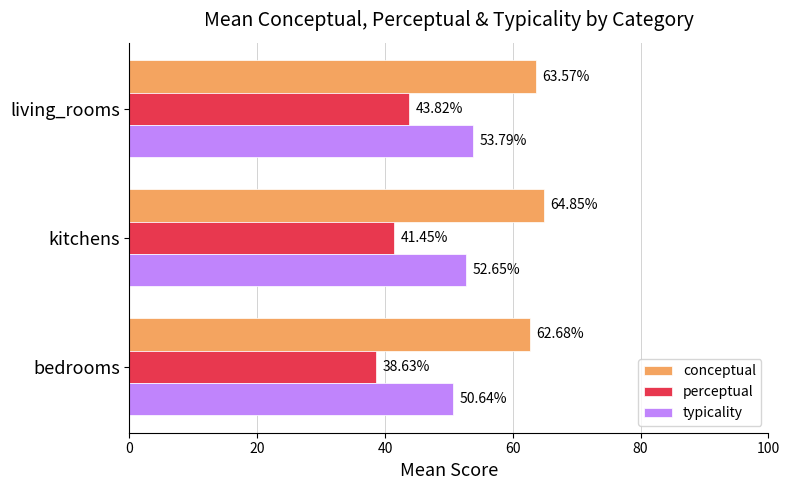

At which label is typicality closest to 52?

kitchens